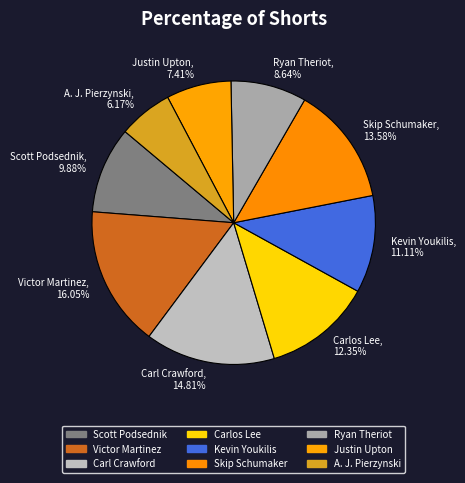

Between Kevin Youkilis and Carl Crawford, which is larger?

Carl Crawford